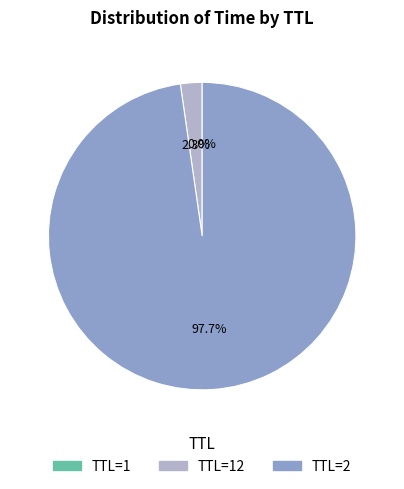

Does any single category account for the majority?

Yes